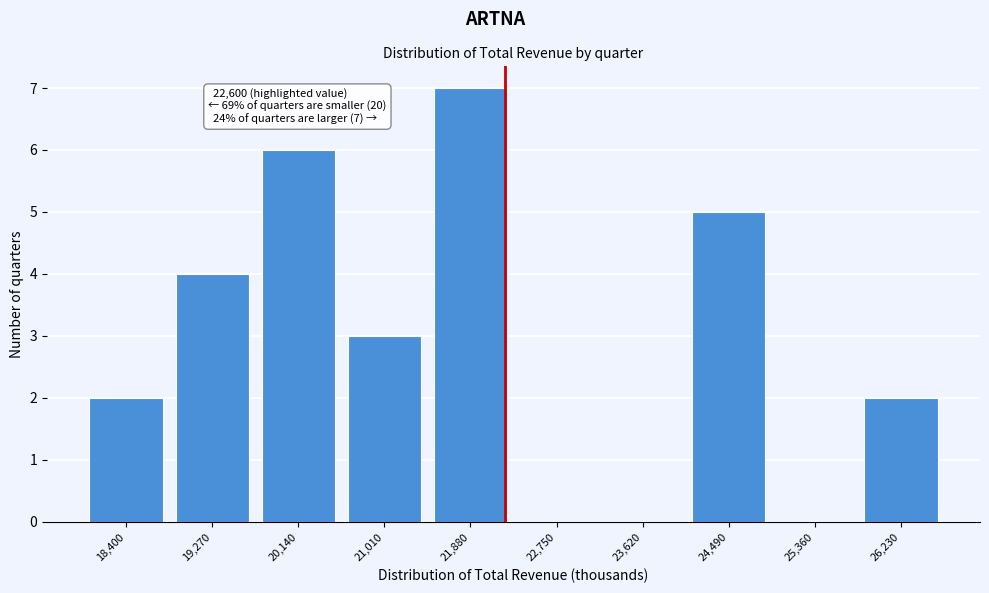

Reading left to right, transcribe all the data shown in this chart.

18,400=2	19,270=4	20,140=6	21,010=3	21,880=7	22,750=0	23,620=0	24,490=5	25,360=0	26,230=2